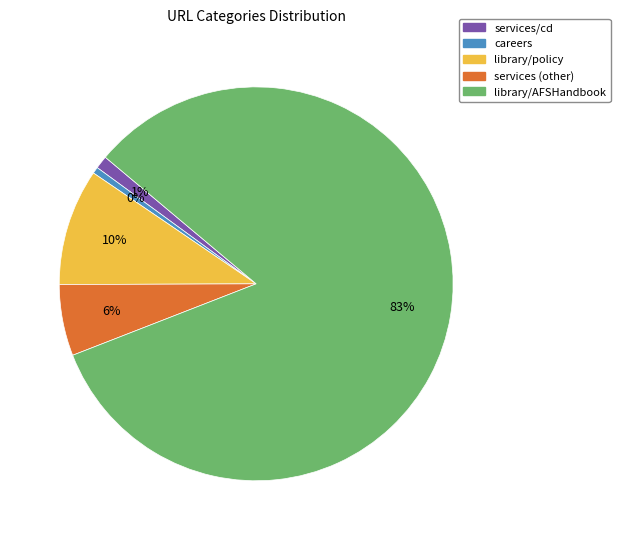

Which slice is the smallest?

careers